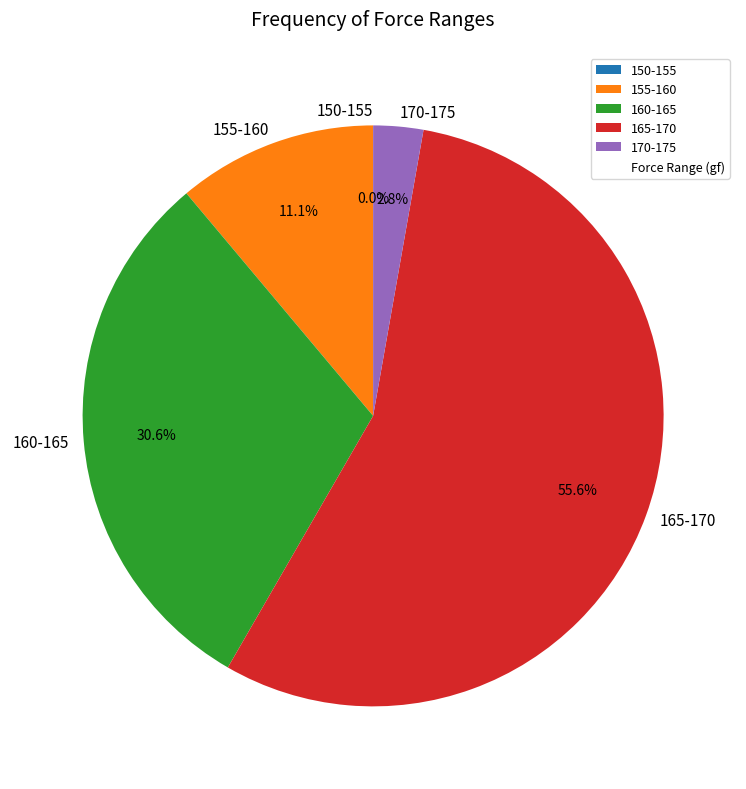

How many slices are in this pie chart?

2